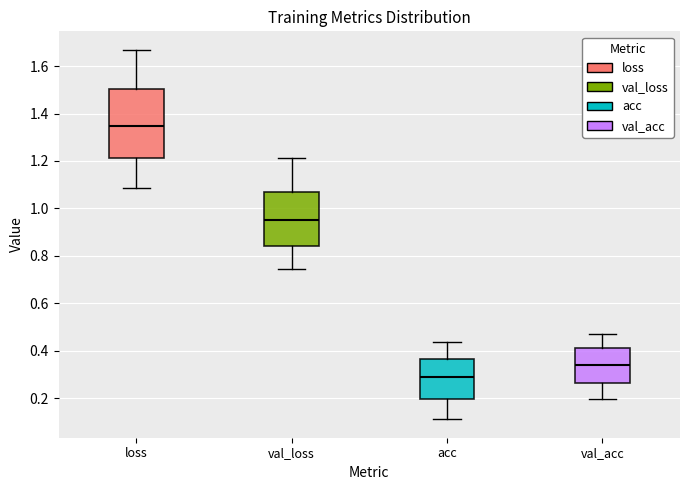

Which box has the lowest median line?

acc